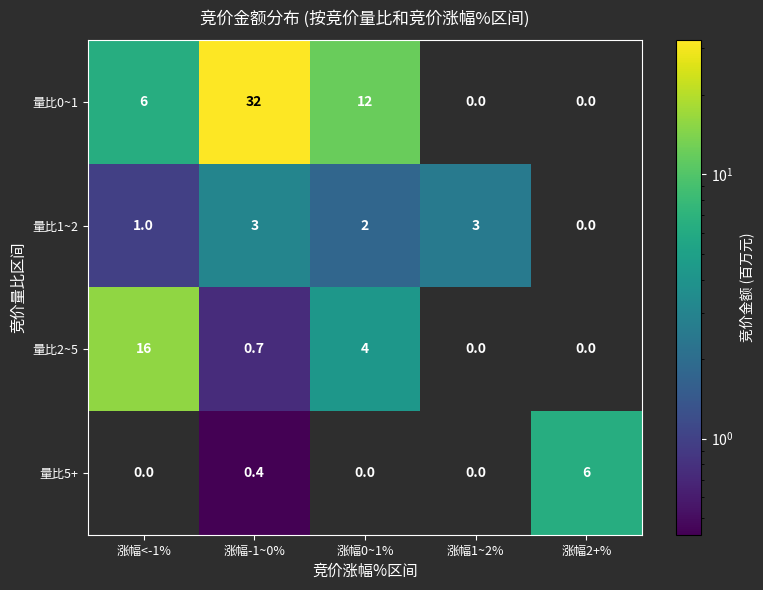

What is the maximum value for 量比1~2?

3.0